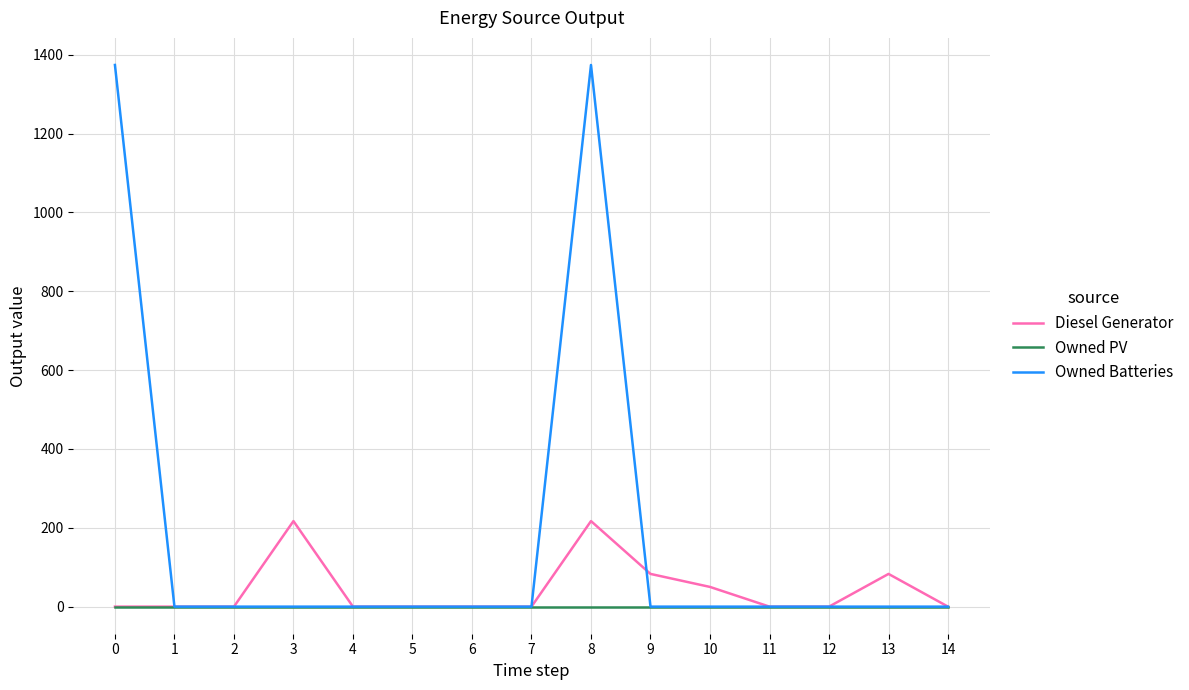

Which series has the largest range (max minus min)?

Owned Batteries